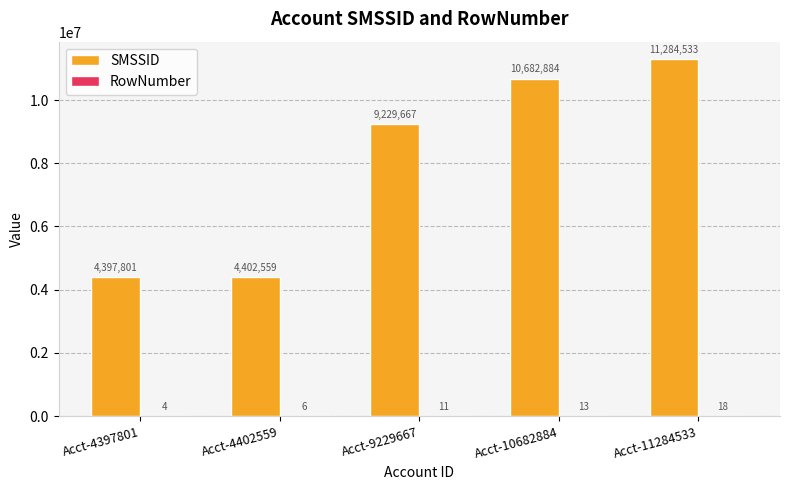

The SMSSID series shows 1159212 at Acct-4397801. True or false?

False